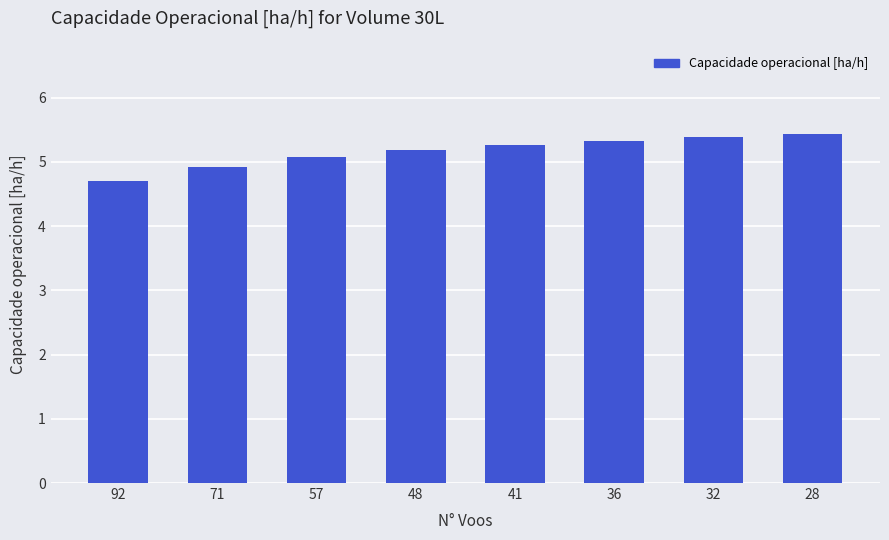

What is the approximate value at 32?

5.4